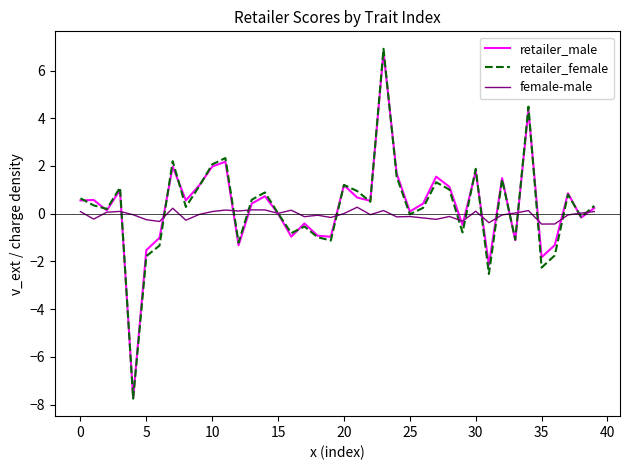

Which series has the largest range (max minus min)?

retailer_female